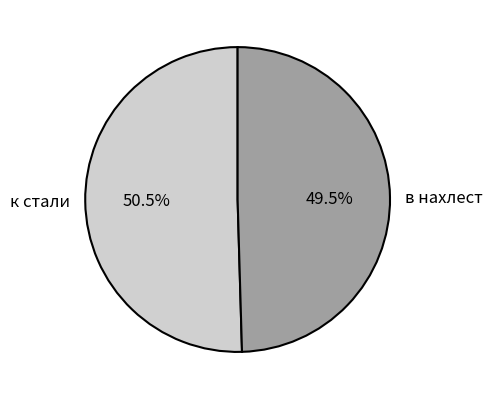

What portion of the pie excludes к стали?

49.5%